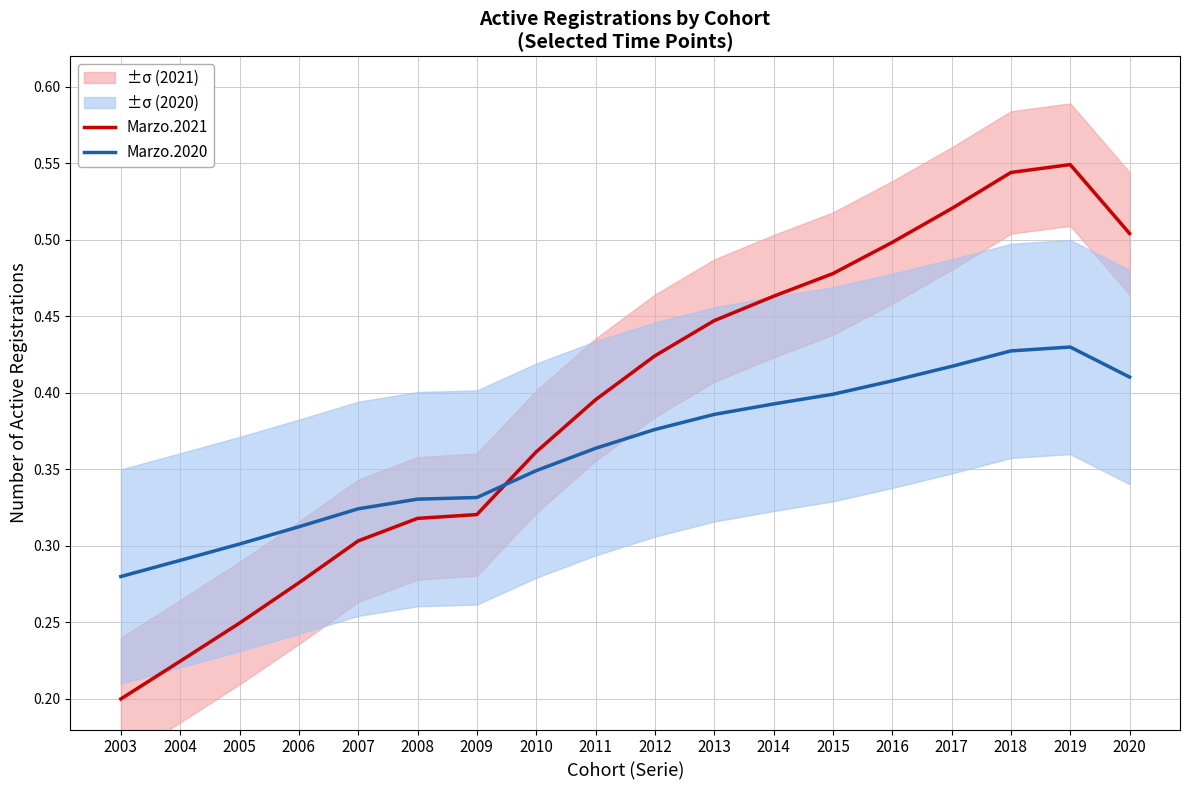

List the series in order of their peak value, highest first.

Marzo.2021, Marzo.2020